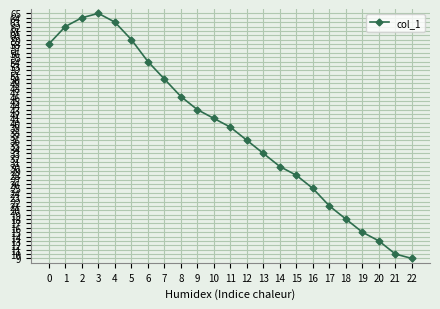

What value does the data have at 5?

59